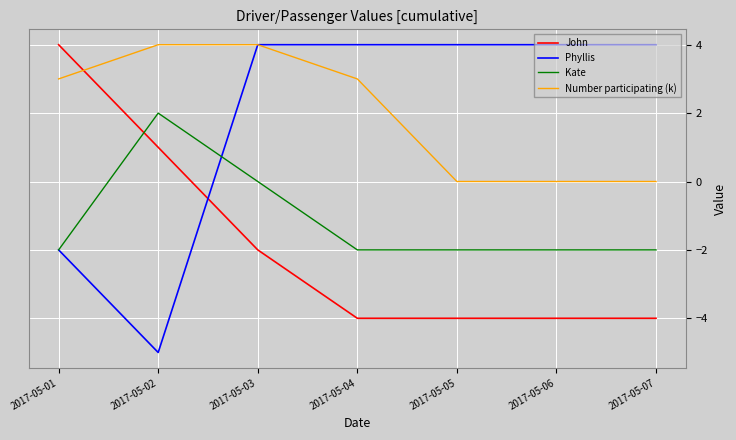

After their last crossing, which series has the higher values: John or Phyllis?

Phyllis